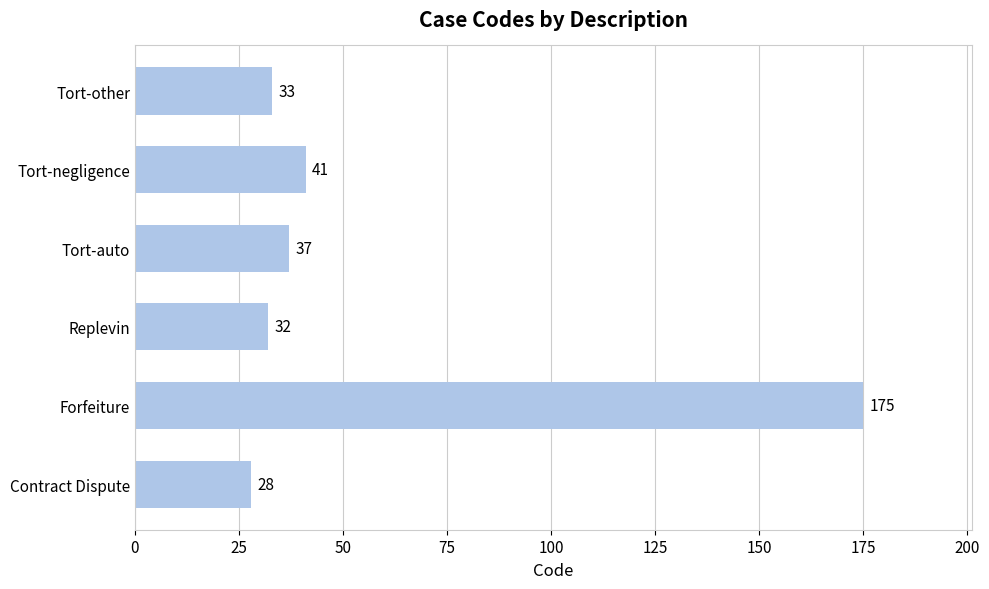

How many bars are there in total?

6